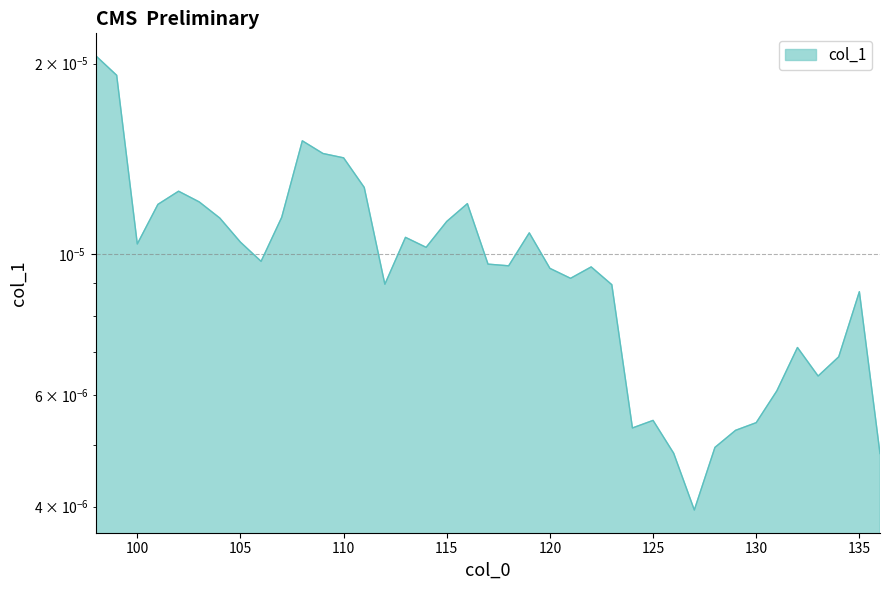

Count the number of data series in this chart.

1